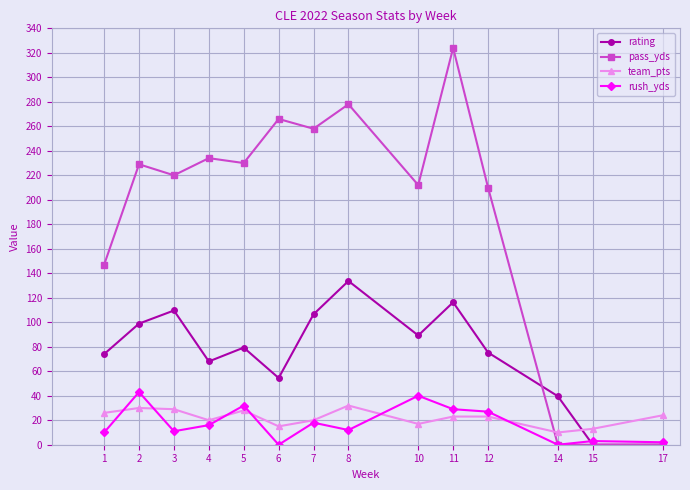

At 8, list the series in order from smallest to largest.

rush_yds, team_pts, rating, pass_yds